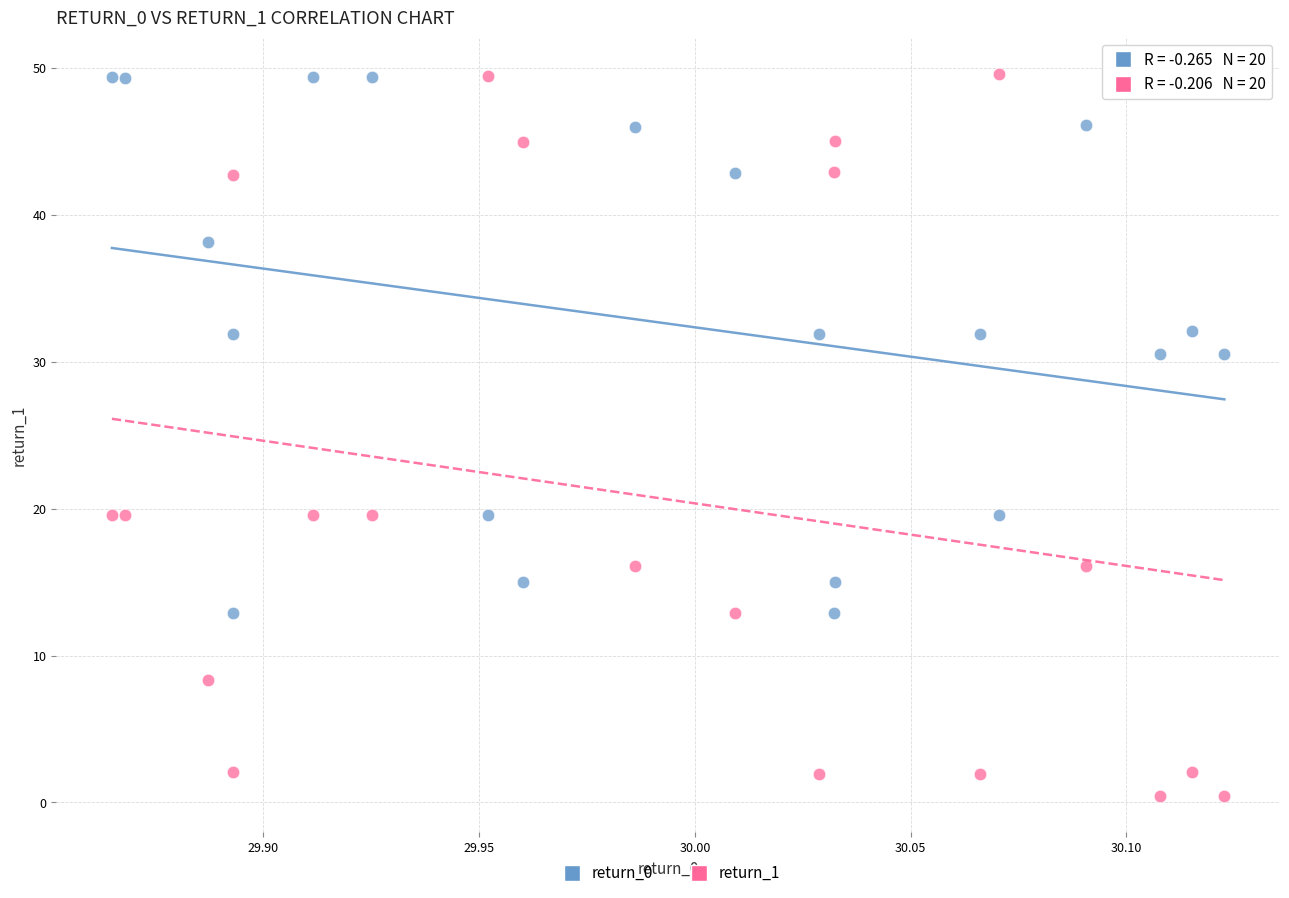

What is the X range (max minus min) for the scatter plot?

0.3